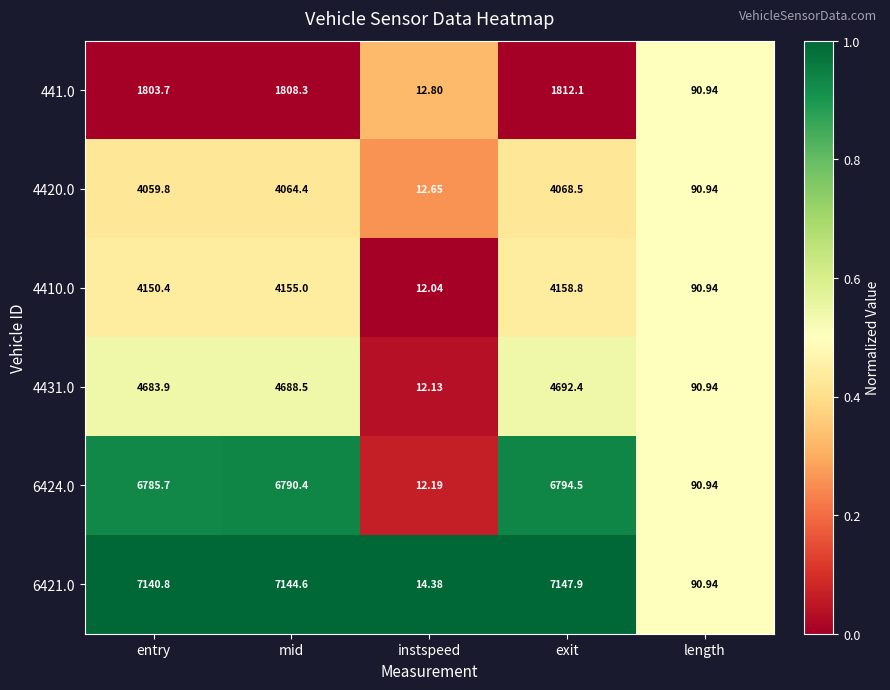

At which category is the sum across all series the highest?

exit